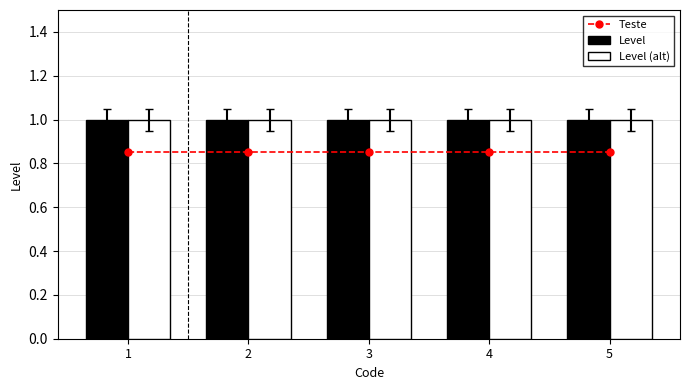

List the labels in order of Level value, smallest first.

1, 2, 3, 4, 5